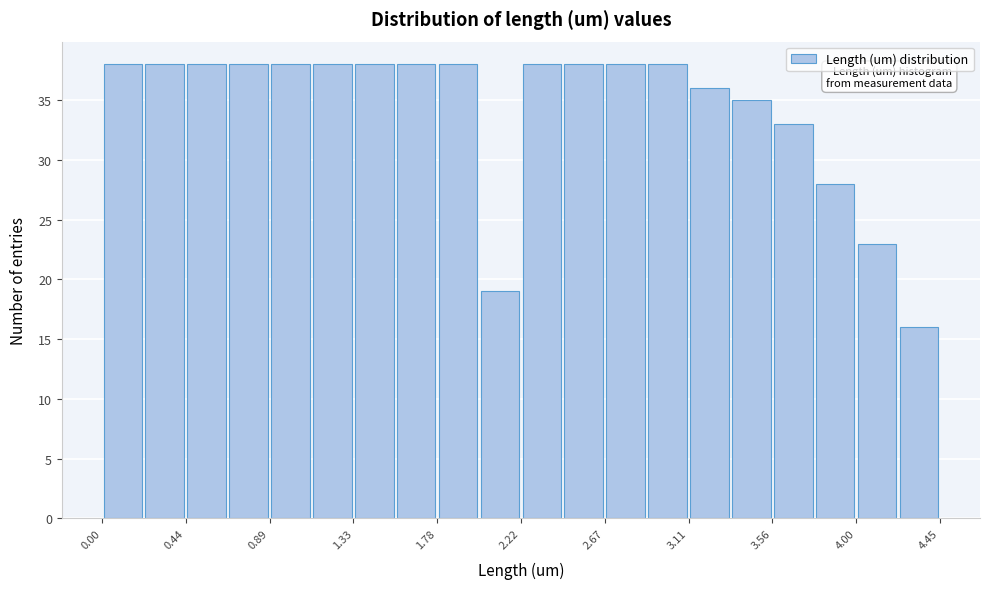

Reading left to right, transcribe this chart: for each bar, give the range it covers on the x-axis and its height. Neither the bar edges nor the heights are printed on the chart, so give them approximately, as read against the axes.

0.00 to 0.20: 38
0.20 to 0.45: 38
0.45 to 0.65: 38
0.65 to 0.90: 38
0.90 to 1.10: 38
1.10 to 1.35: 38
1.35 to 1.55: 38
1.55 to 1.80: 38
1.80 to 2.00: 38
2.00 to 2.20: 19
2.20 to 2.45: 38
2.45 to 2.65: 38
2.65 to 2.90: 38
2.90 to 3.10: 38
3.10 to 3.35: 36
3.35 to 3.55: 35
3.55 to 3.80: 33
3.80 to 4.00: 28
4.00 to 4.20: 23
4.20 to 4.45: 16